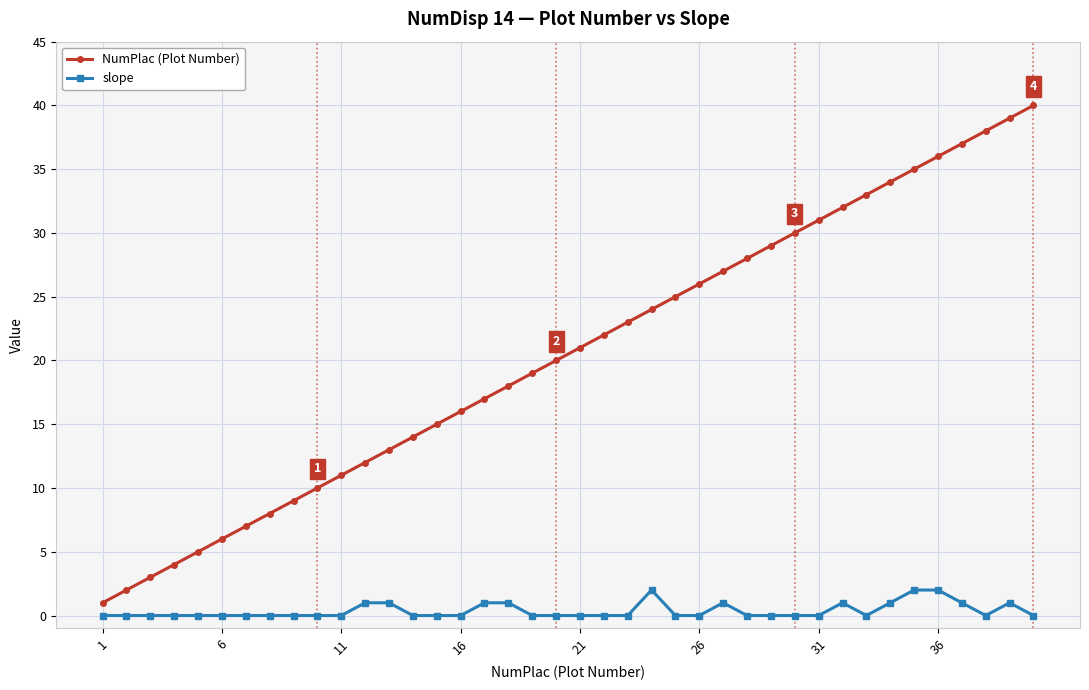

Rank the series by their average value, from lowest to highest.

slope, NumPlac (Plot Number)